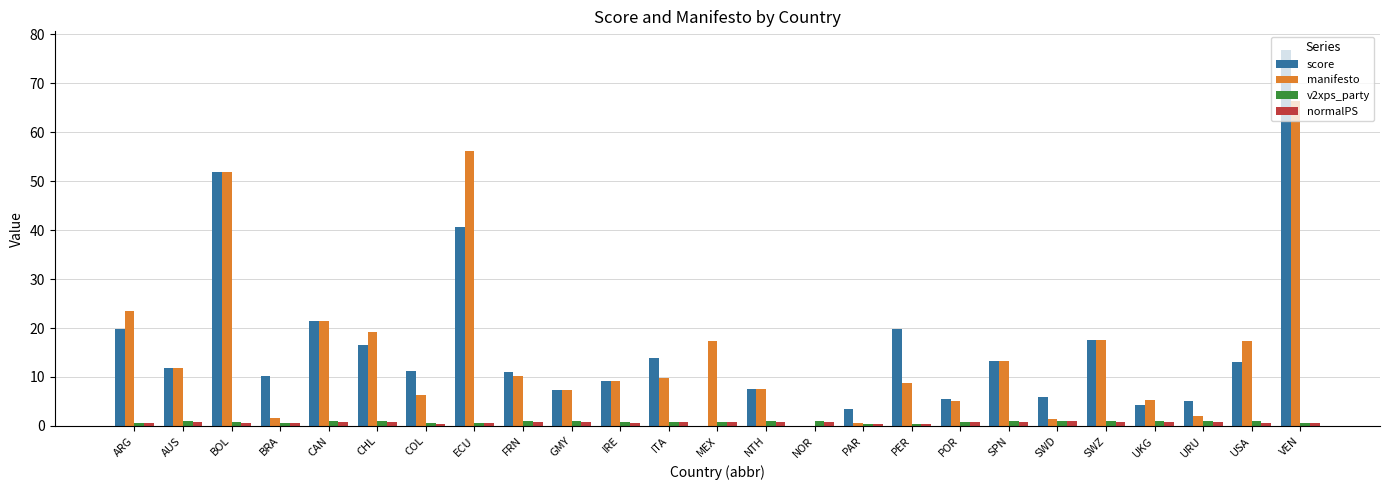

The value of score at ARG is 19.8. True or false?

True